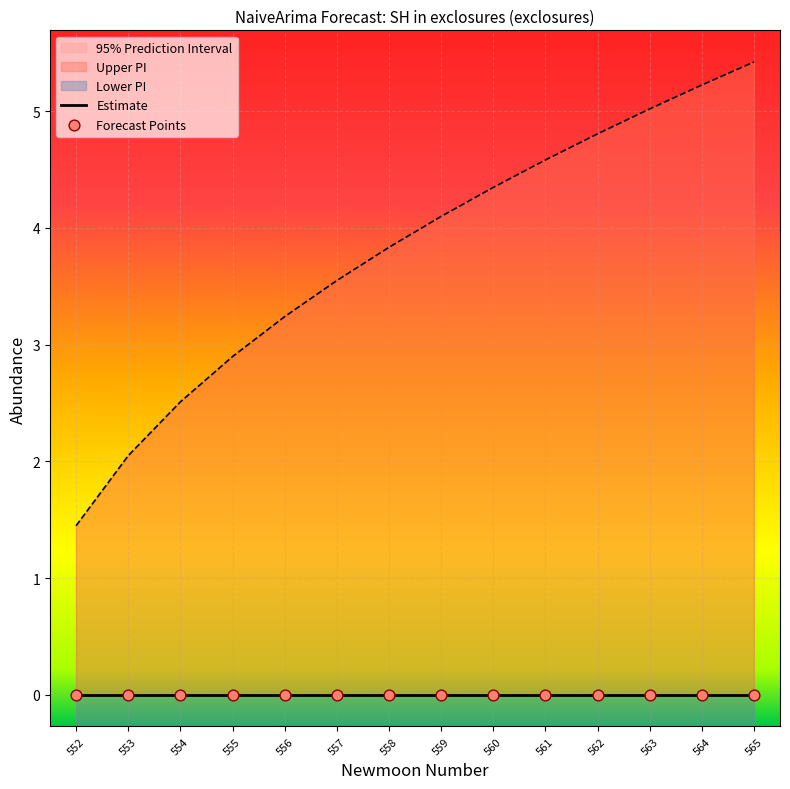

Is the value of upper_pi at 563 greater than the value of lower_pi at 555?

Yes